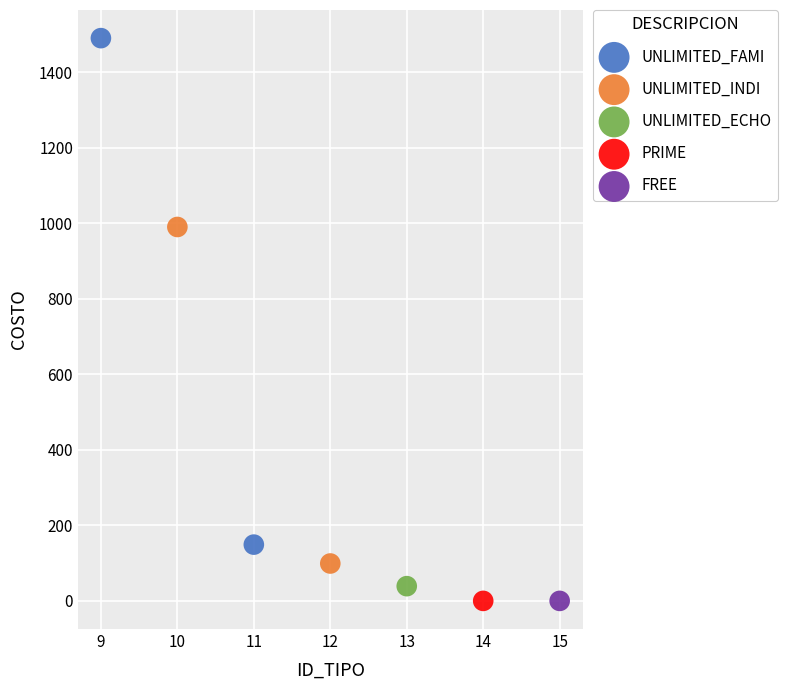

Which series reaches the maximum Y coordinate?

UNLIMITED_FAMI